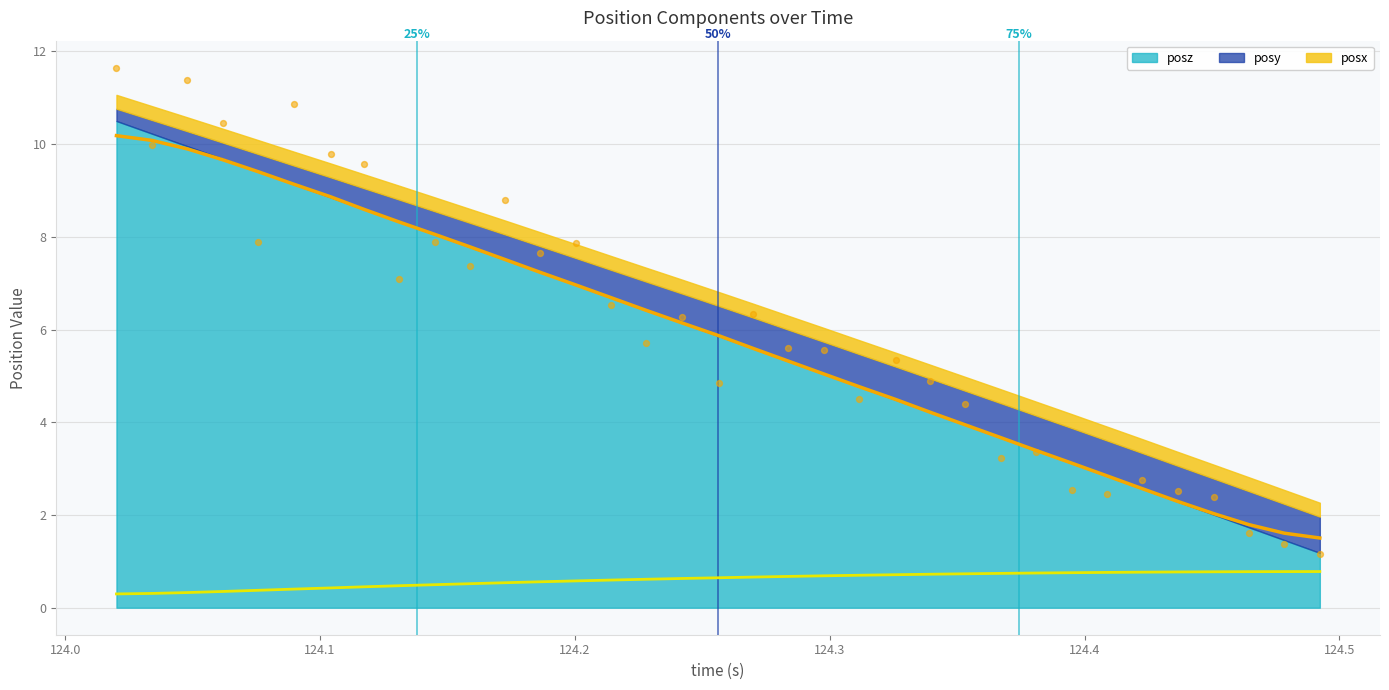

Which series reaches the maximum Y coordinate?

posz